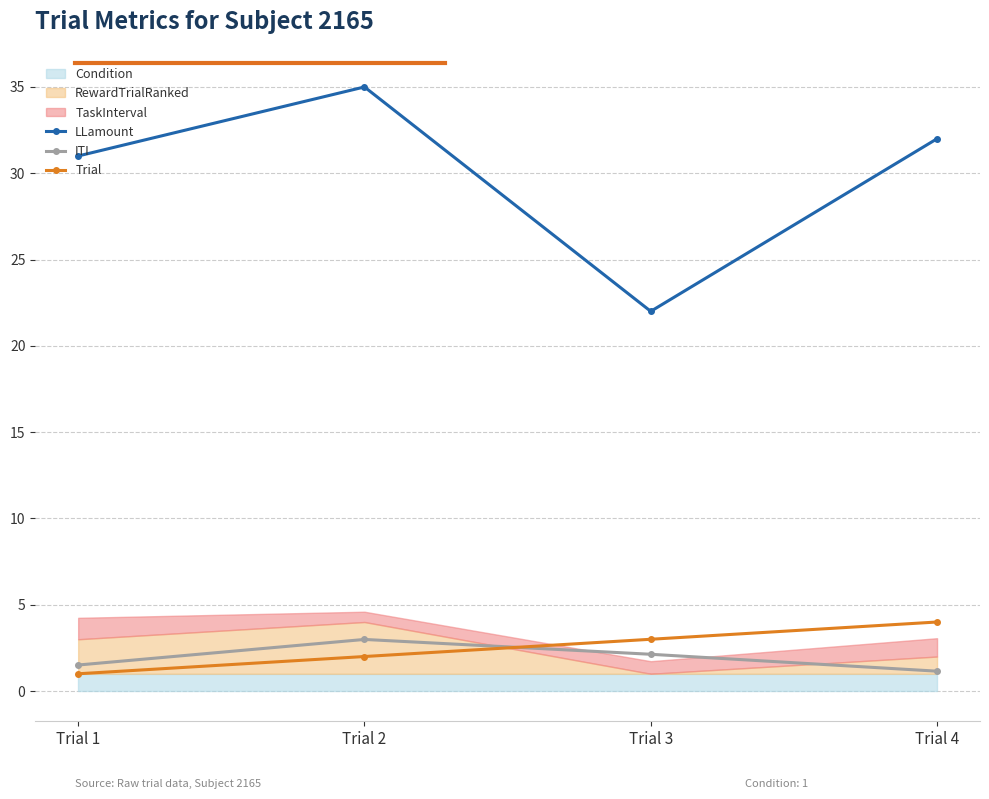

What is the average value of the ITI series?

1.9